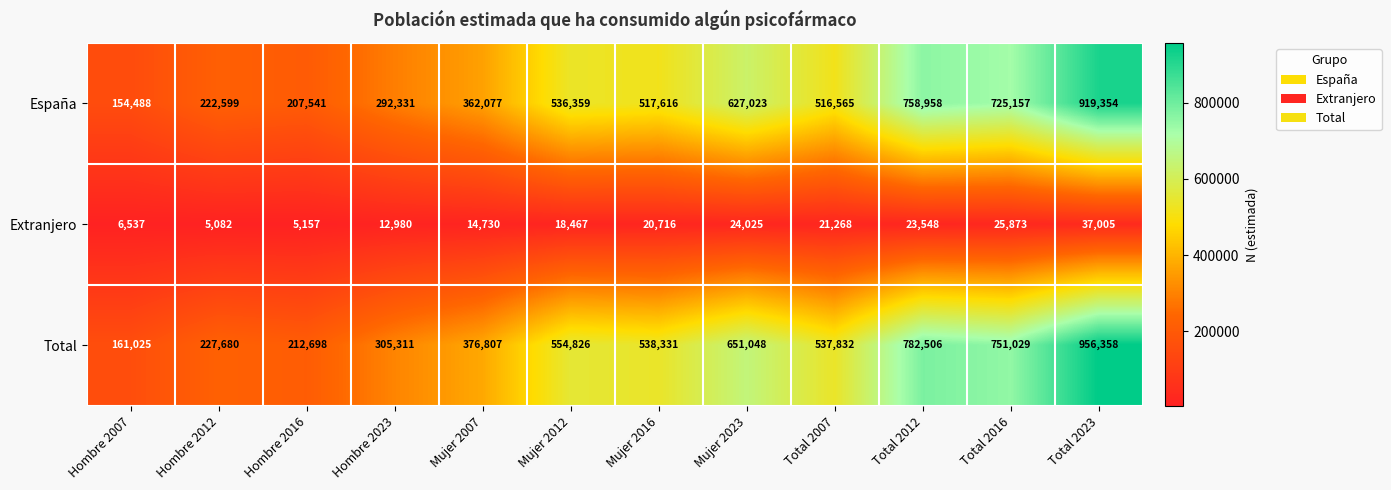

What is the approximate value of Total at Mujer 2012, to the nearest 50?

554850